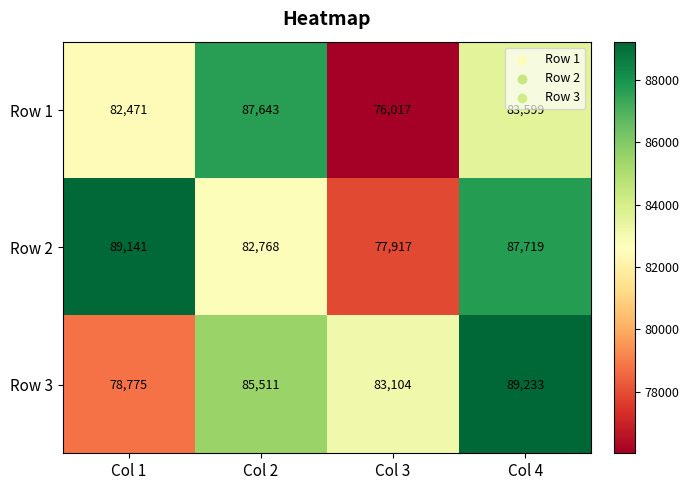

How many series are shown in this chart?

3